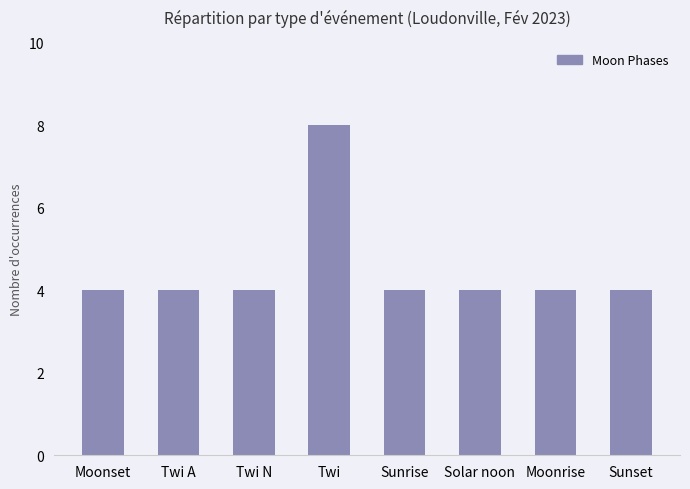

What is the maximum value shown in the chart?

8